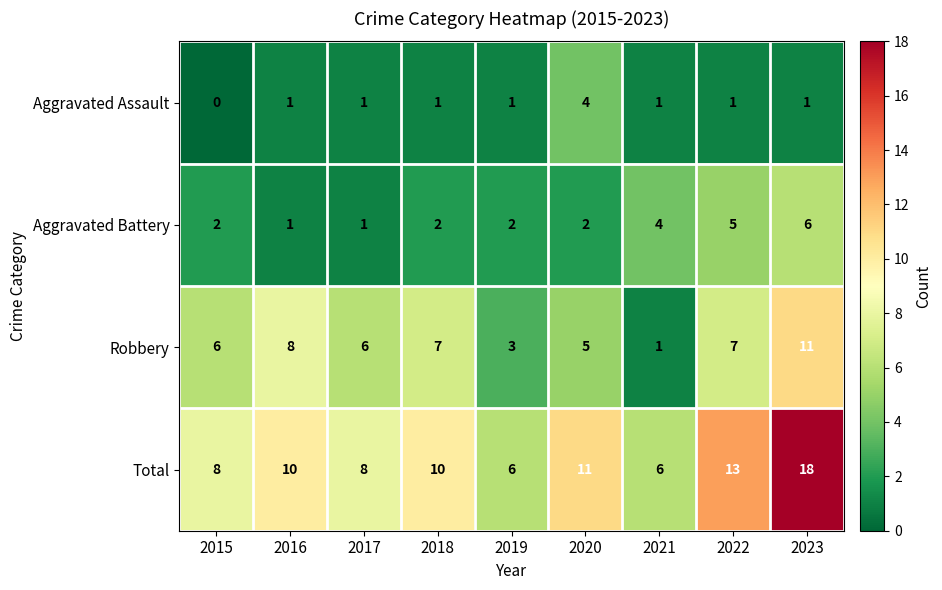

What is the greatest value displayed?

18